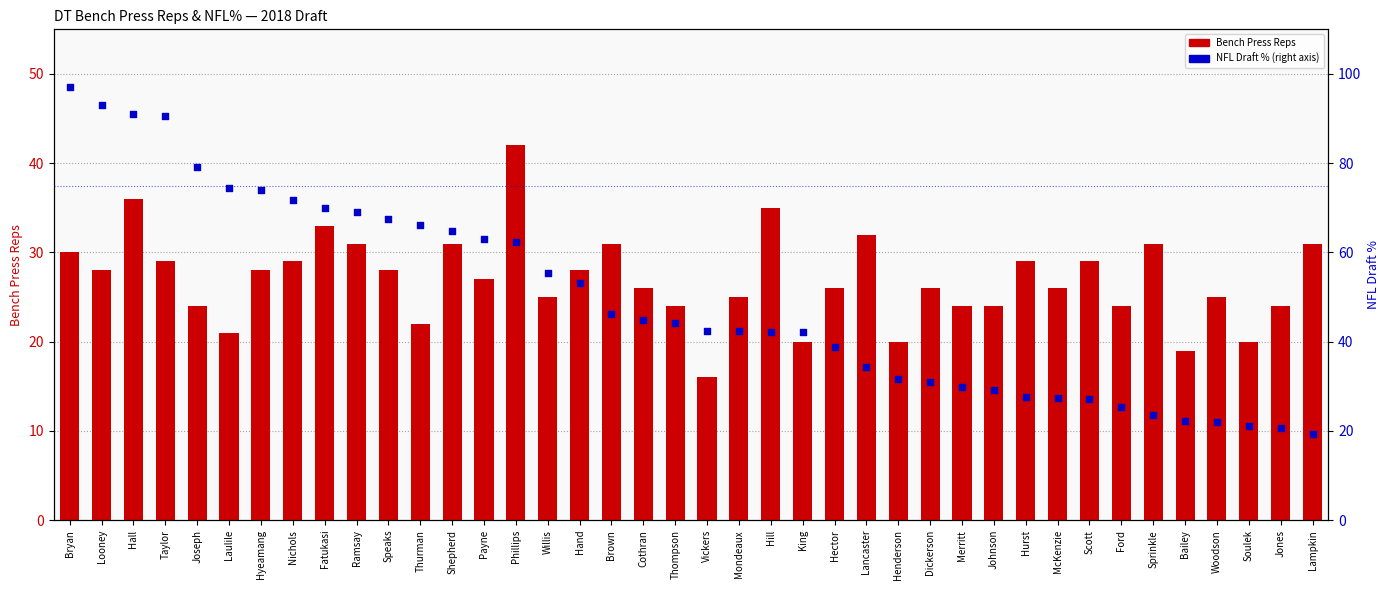

Which series has the largest total across all categories?

NFL Draft % (right axis)